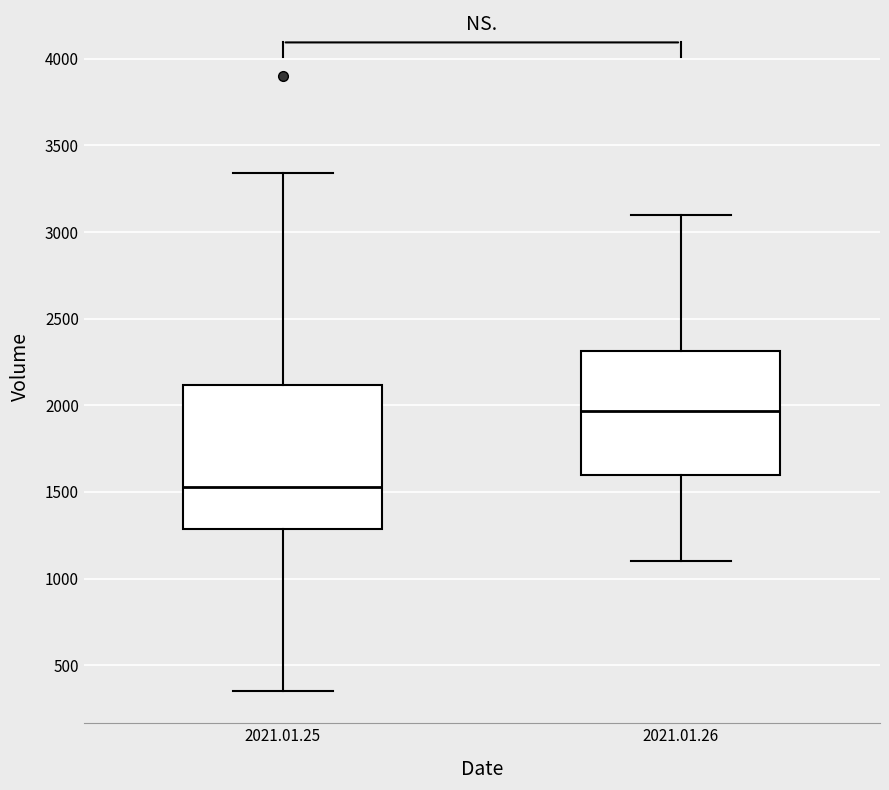

Reading left to right, read every box against the y-axis: the position of its median line, the range the box covers, and the ends of its whiskers. The values are not printed on the chart, so give them approximately, as read against the axis.

2021.01.25: median 1550, box 1300 to 2100, whiskers 350 to 3350
2021.01.26: median 1950, box 1600 to 2300, whiskers 1100 to 3100